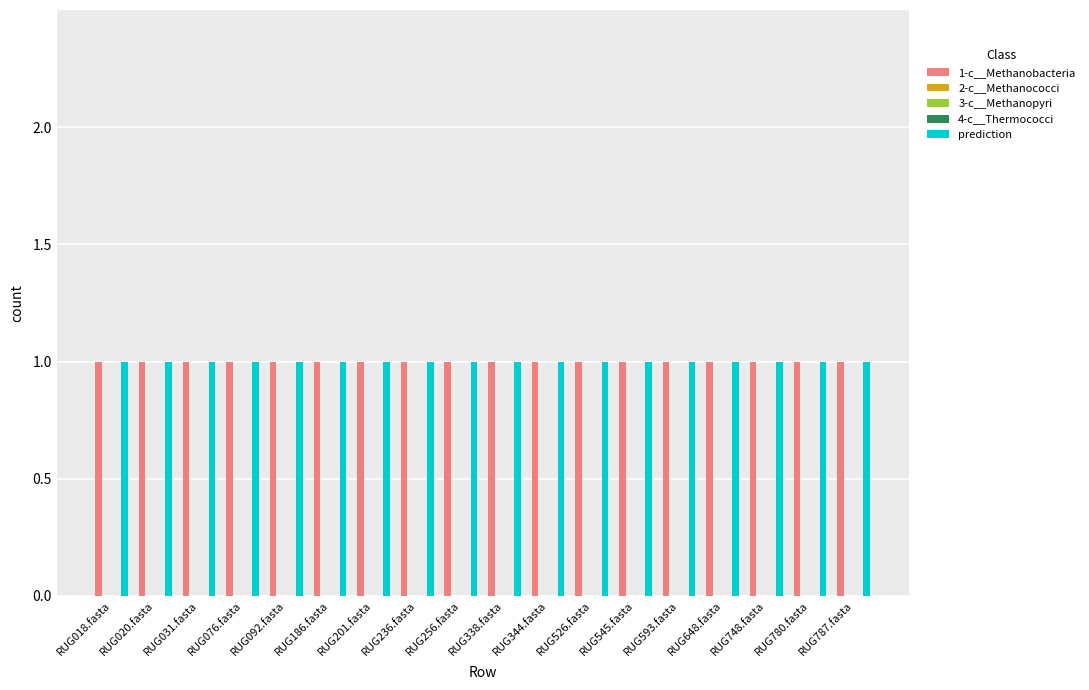

At which label is 4-c__Thermococci closest to 0?

RUG018.fasta